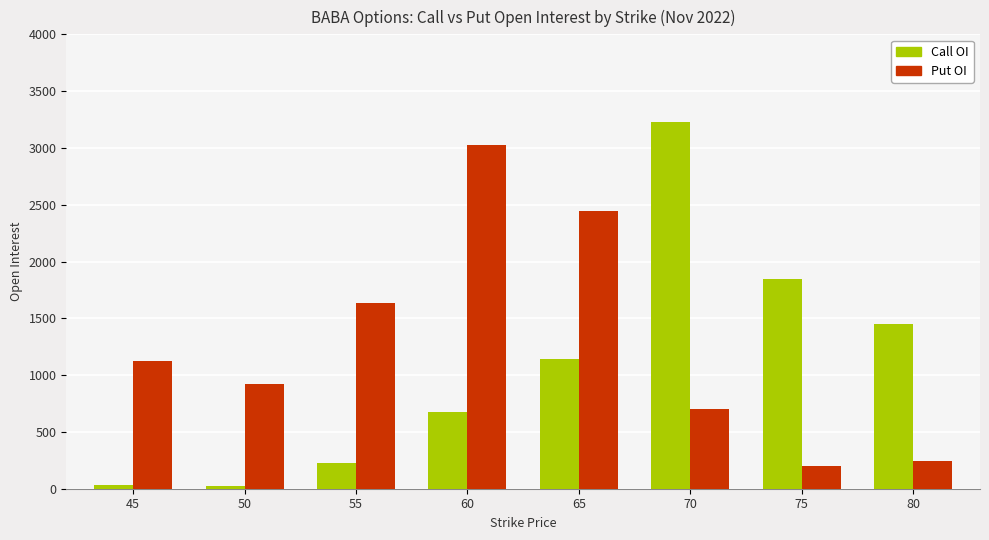

What is the difference between the Call OI values at 50 and 75?

1818